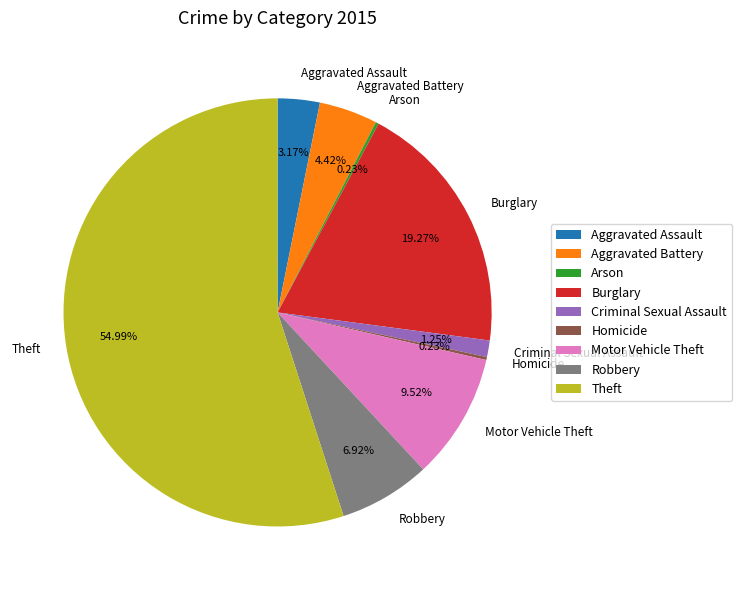

Approximately how many times larger is the value at Aggravated Assault compared to Aggravated Battery?

0.7